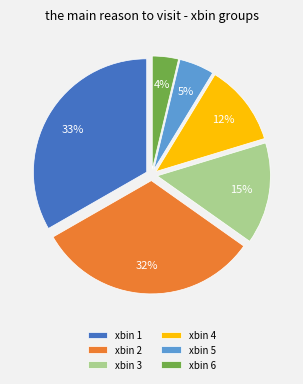

To the nearest percent, what is the difference between the xbin 5 and xbin 2 slice percentages?

27%